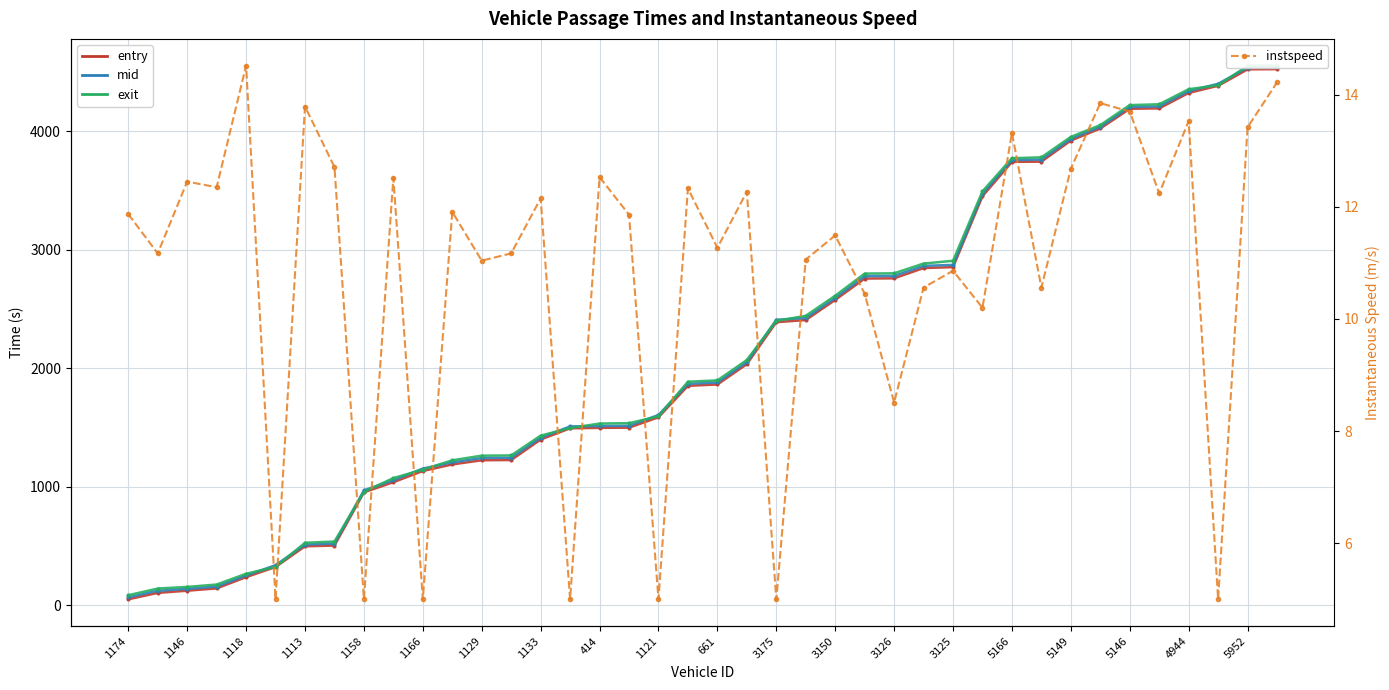

Which category has the highest value in the exit series?

39